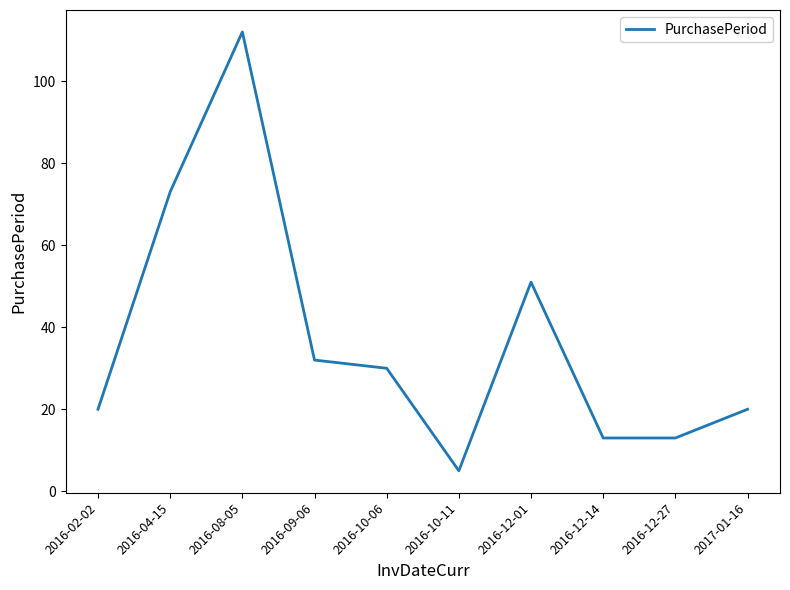

Is this an area chart (filled region under the line)?

No